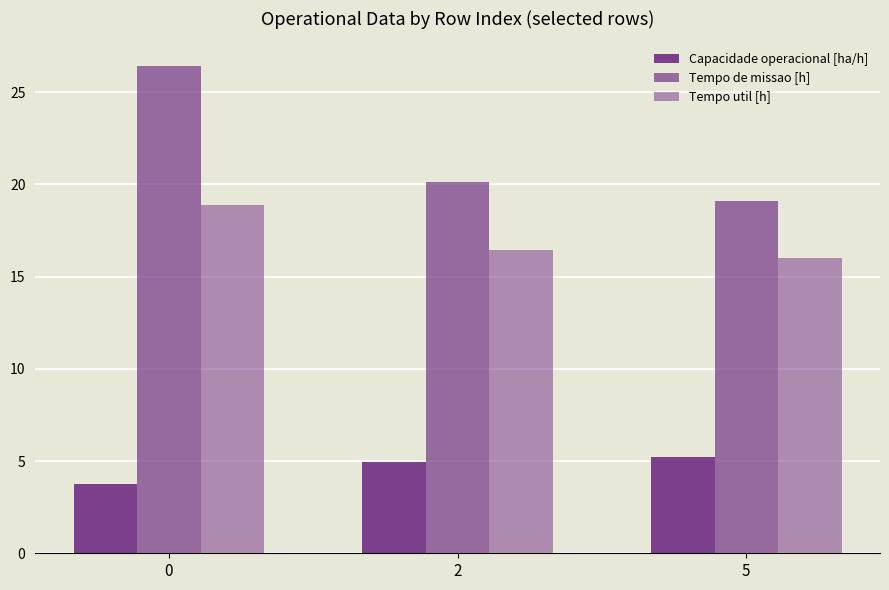

Rank the series by their average value, from lowest to highest.

Capacidade operacional [ha/h], Tempo util [h], Tempo de missao [h]